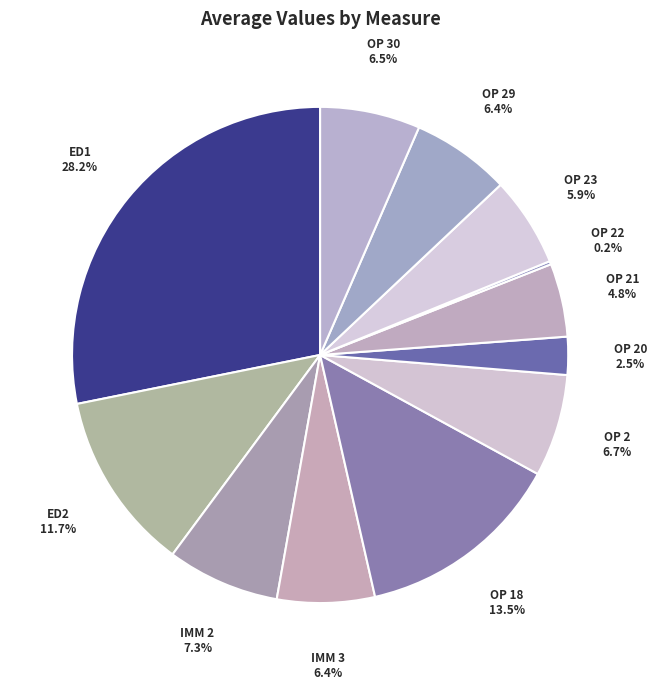

How many slices are in this pie chart?

12